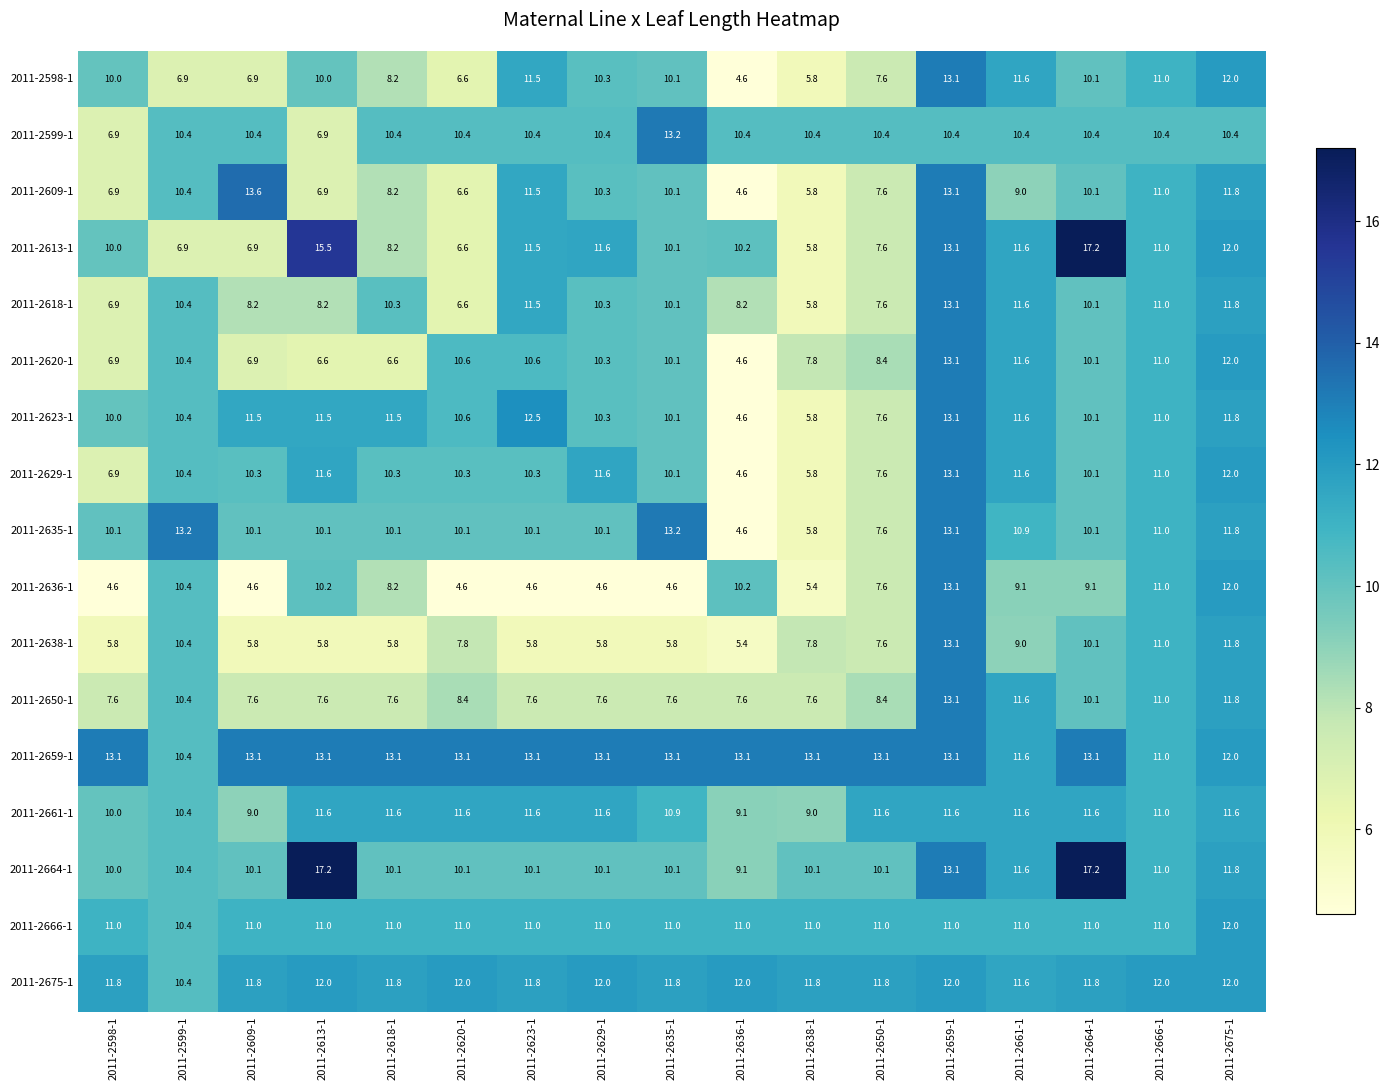

What is the total value across all series at 2011-2675-1?

200.6